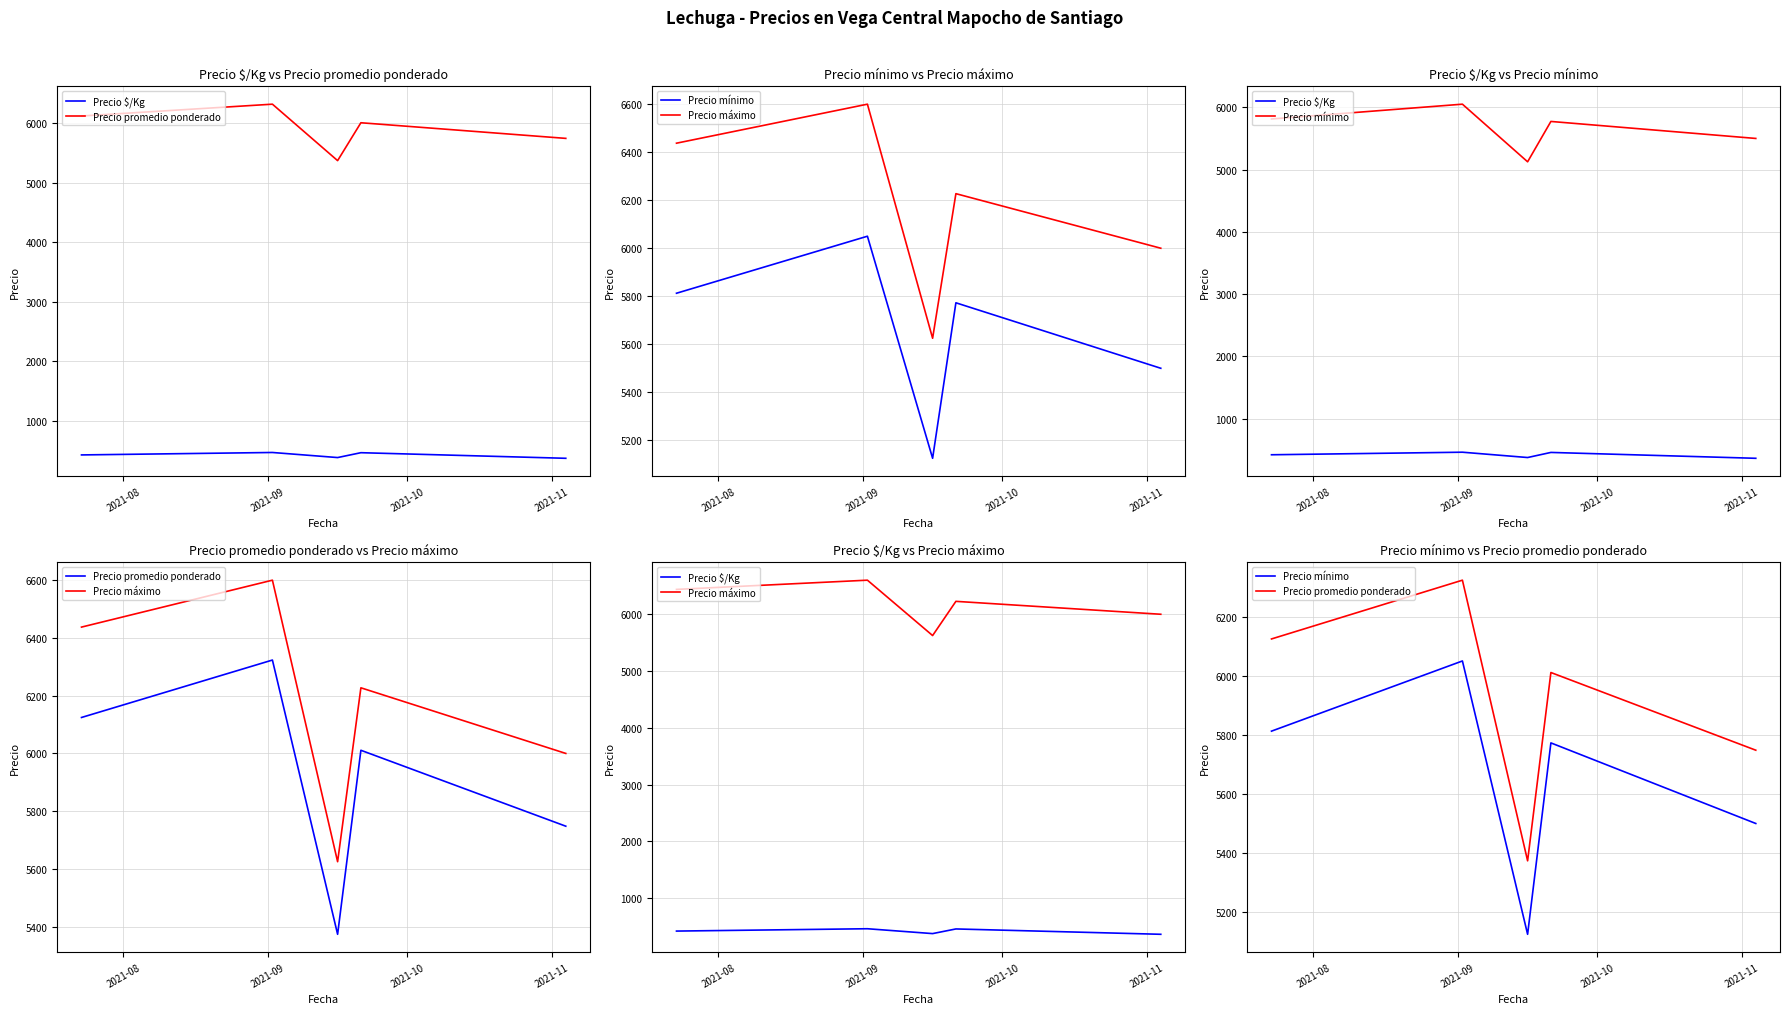

Rank the series by their maximum value, from highest to lowest.

Precio máximo, Precio promedio ponderado, Precio mínimo, Precio $/Kg